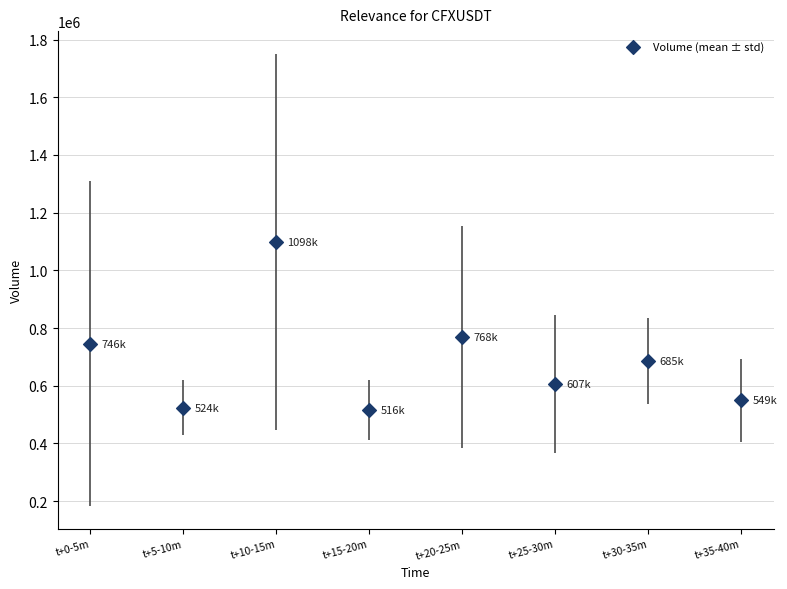

What is the range of Y values (max minus min)?

582089.4